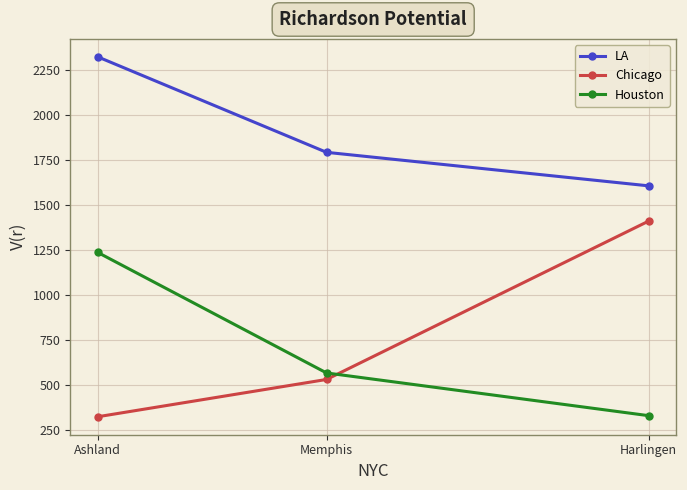

At Ashland, list the series in order from smallest to largest.

Chicago, Houston, LA